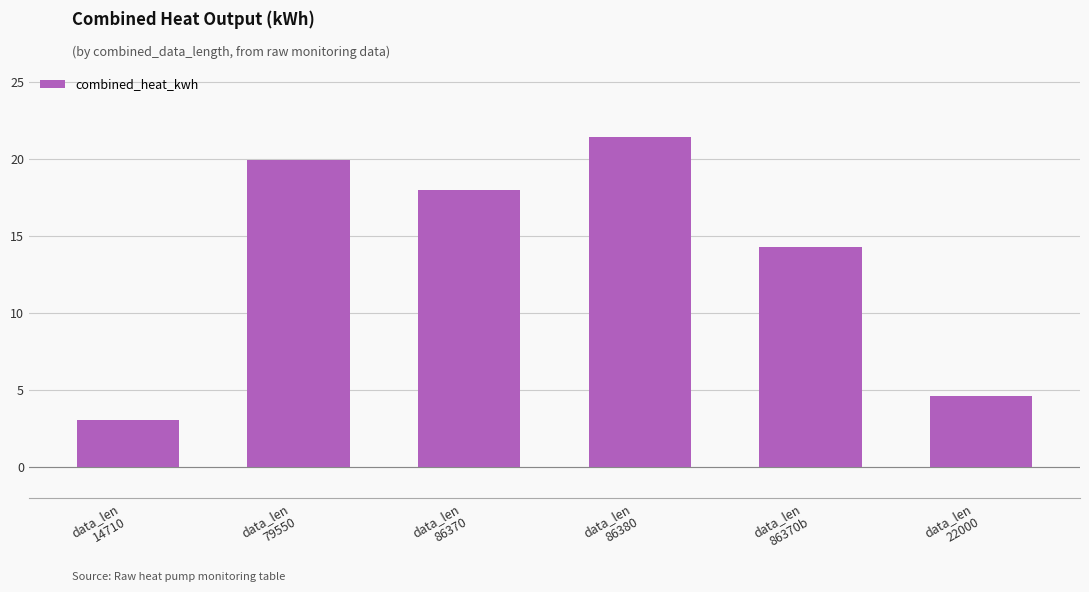

What is the change in value from data_len
79550 to data_len
22000?

-15.3